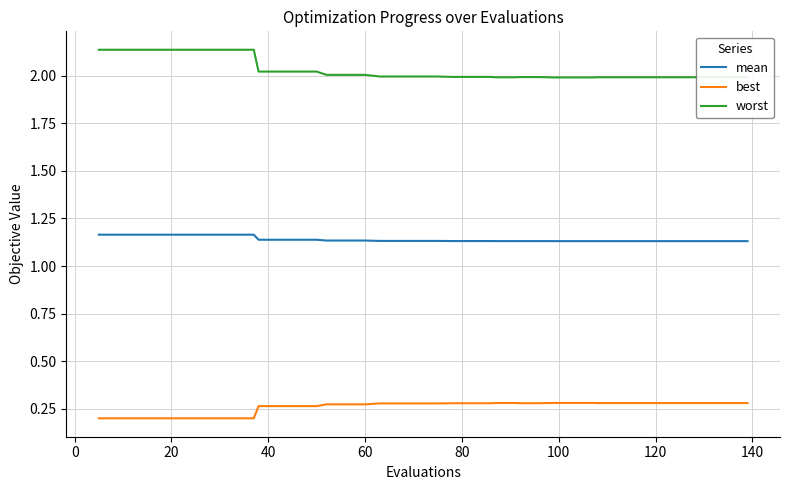

List the series in order of their overall mean, lowest first.

best, mean, worst